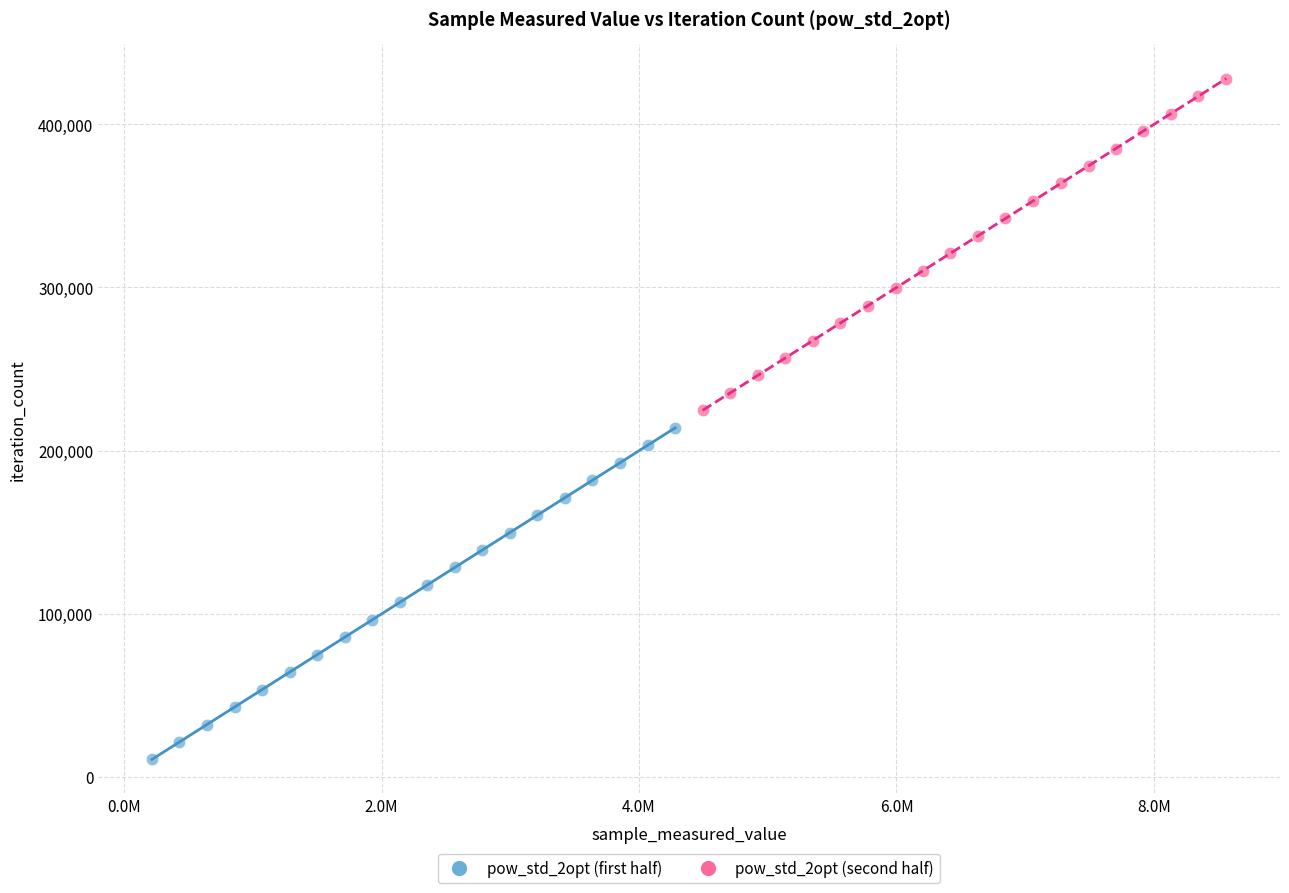

Which series contains the highest Y value?

pow_std_2opt (second half)